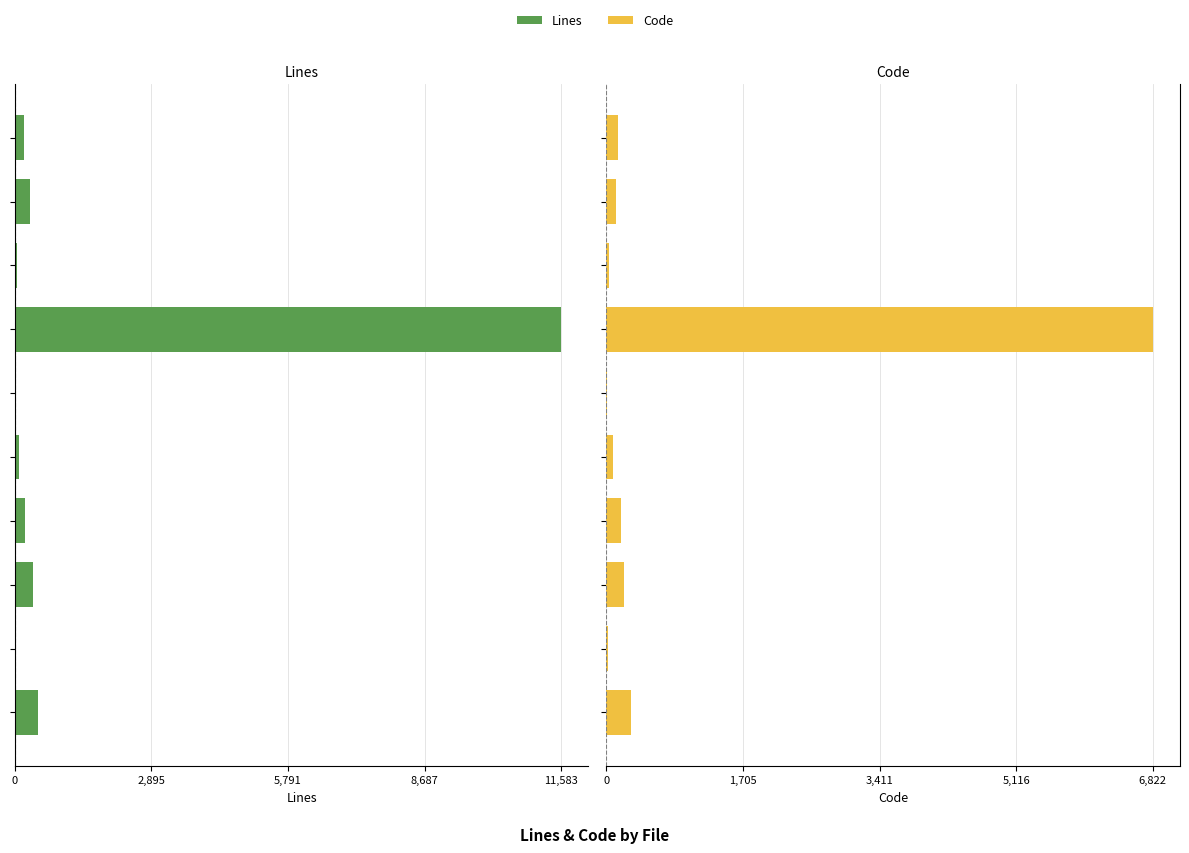

At how many categories does at least one series exceed -5454?

10